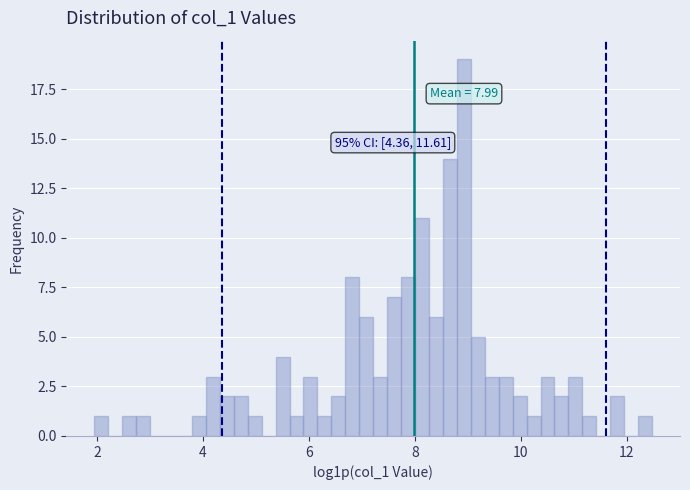

Read against the x-axis, roughly where is the centre of the tallest bar?

9.0